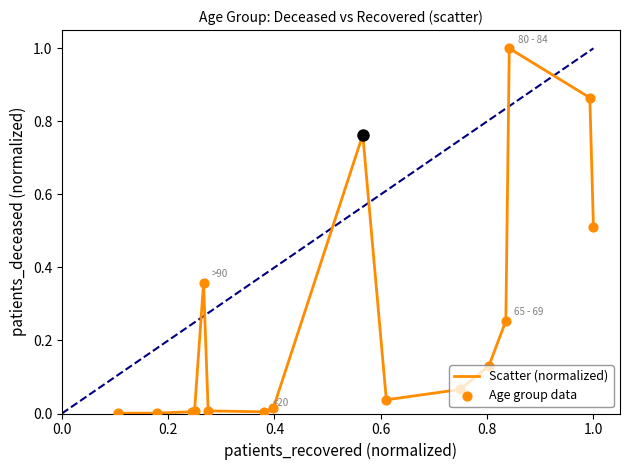

What is the maximum value shown in the chart?

1.0